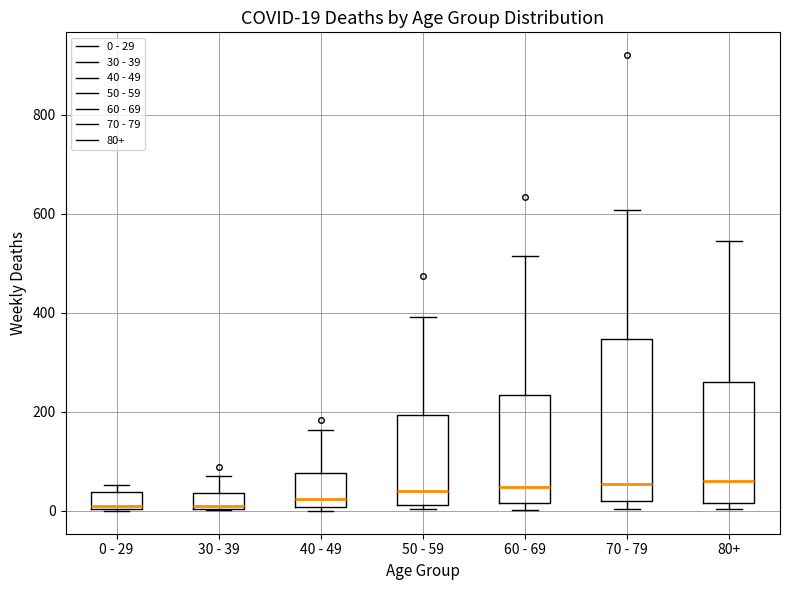

Comparing the boxes themselves (not the whiskers), which one is the tallest?

70 - 79